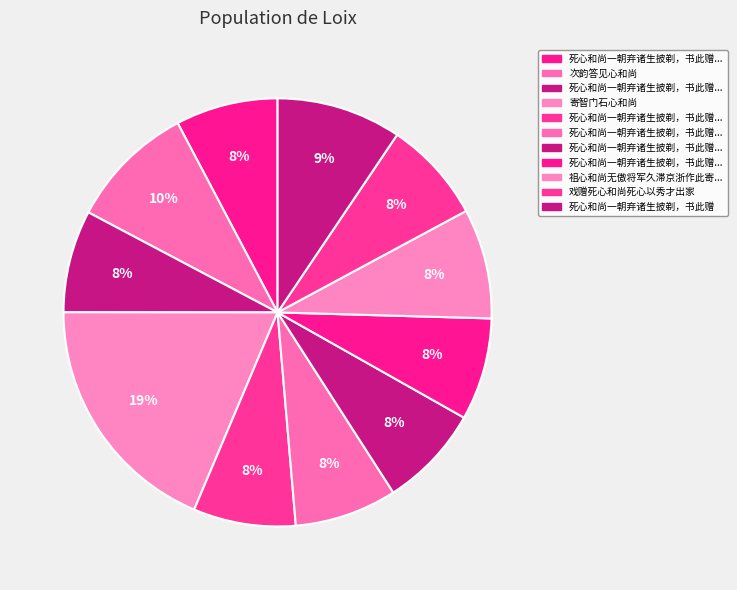

Count the number of slices in the pie.

11